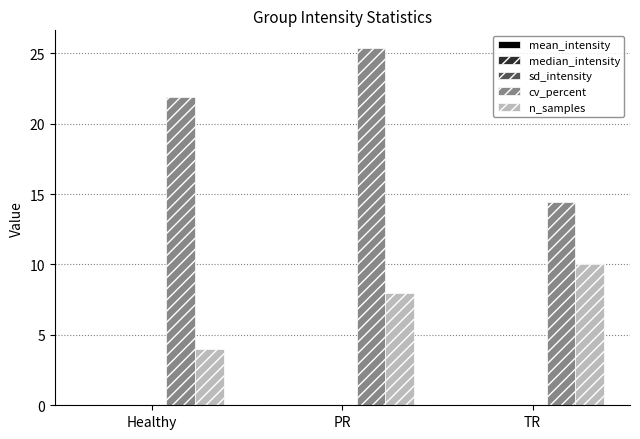

Is it true that cv_percent equals 14.4 at TR?

True